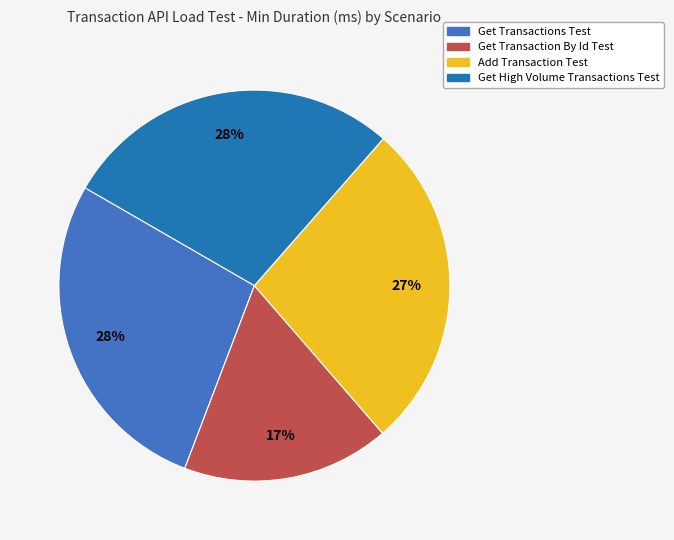

Do Get High Volume Transactions Test and Get Transactions Test together represent more than half of the pie?

Yes